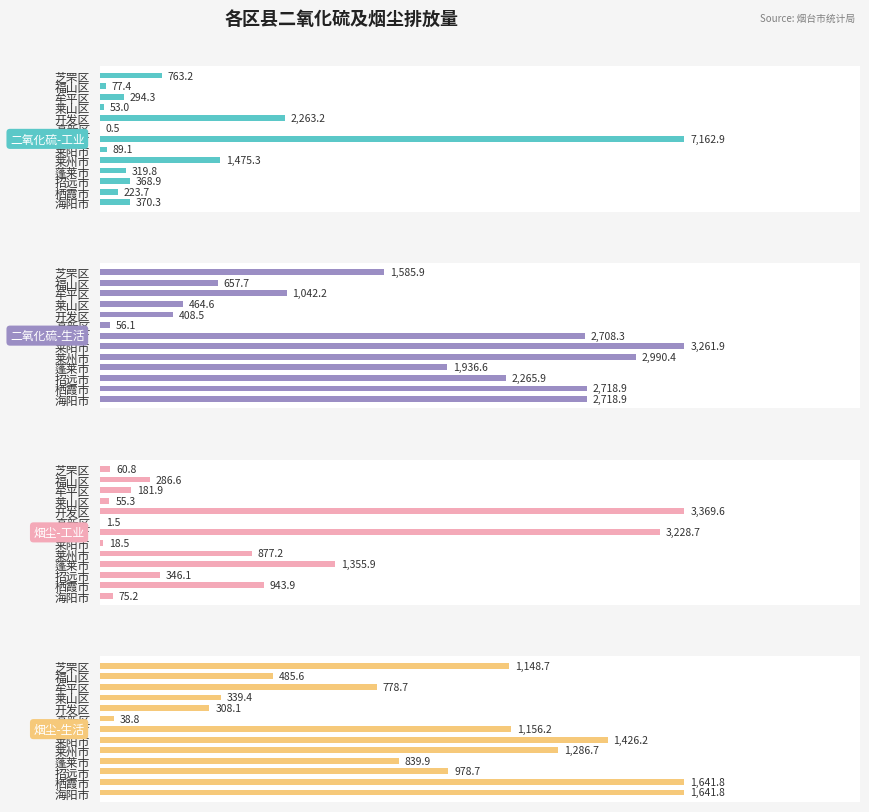

Which series has the largest range (max minus min)?

二氧化硫-工业